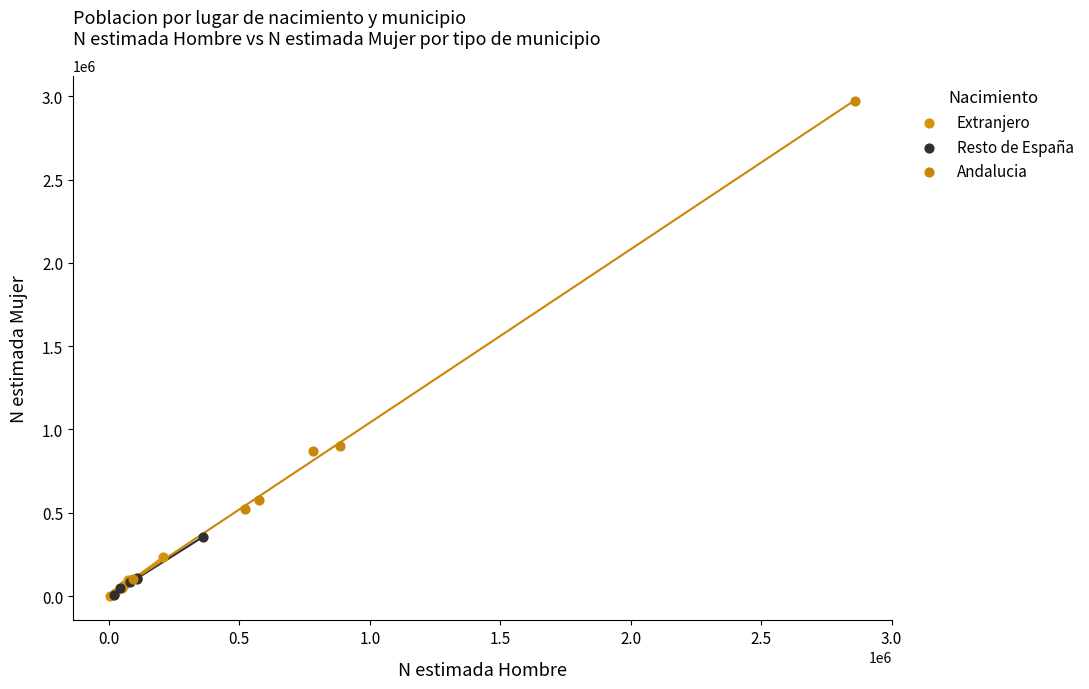

Which series has the widest spread of Y values?

Andalucia